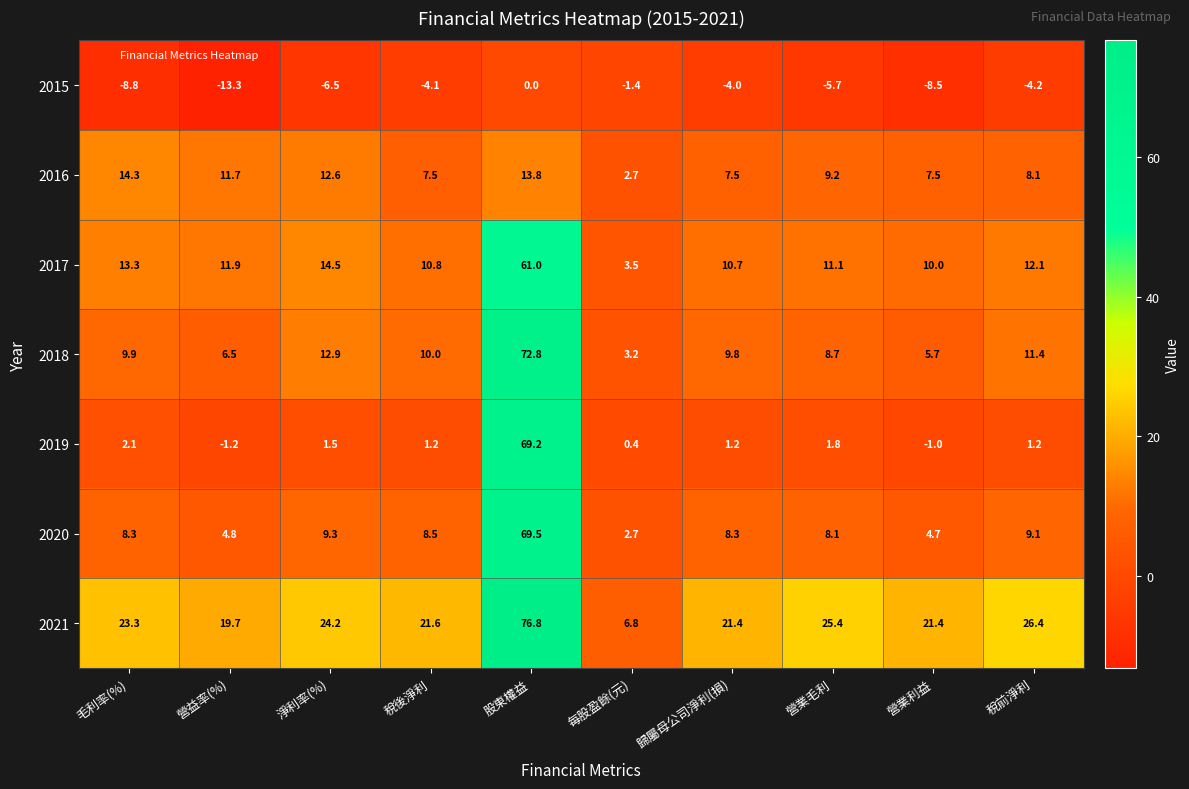

Which label corresponds to the smallest value in the chart?

營益率(%)